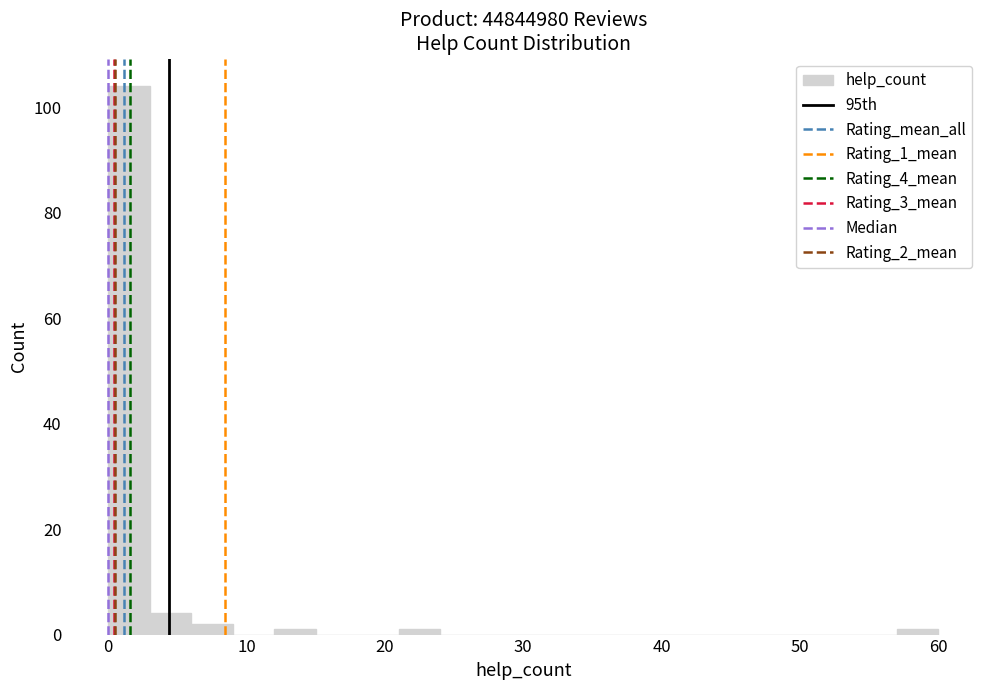

Read against the x-axis, roughly where is the centre of the tallest bar?

2